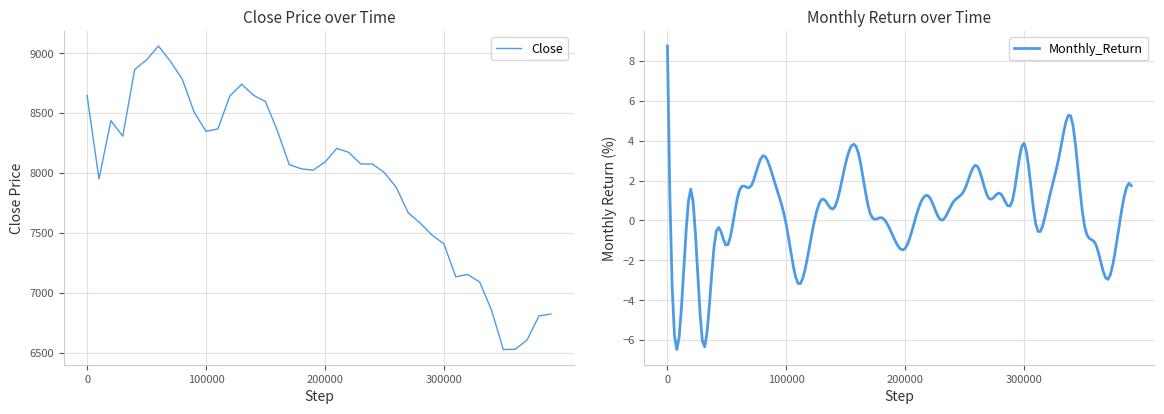

The chart shows a value of 7132.7 at 2016-06. True or false?

True